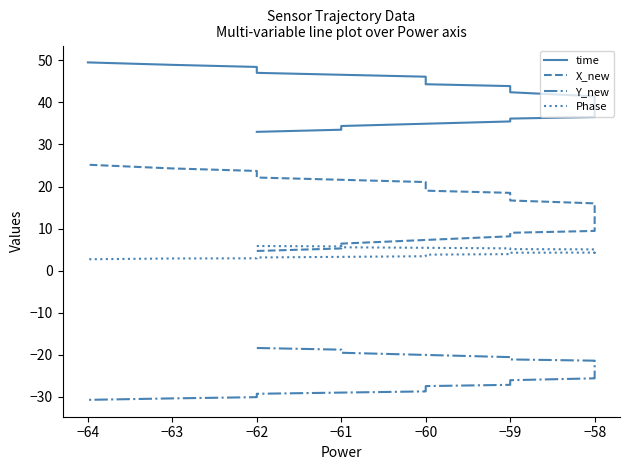

What is the lowest value of the Y_new series?

-30.7